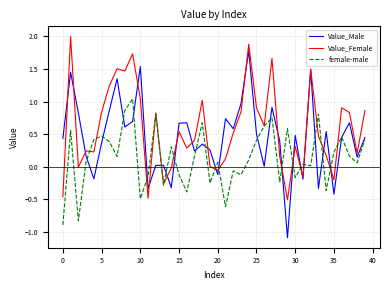

What is the minimum value for female-male?

-0.9